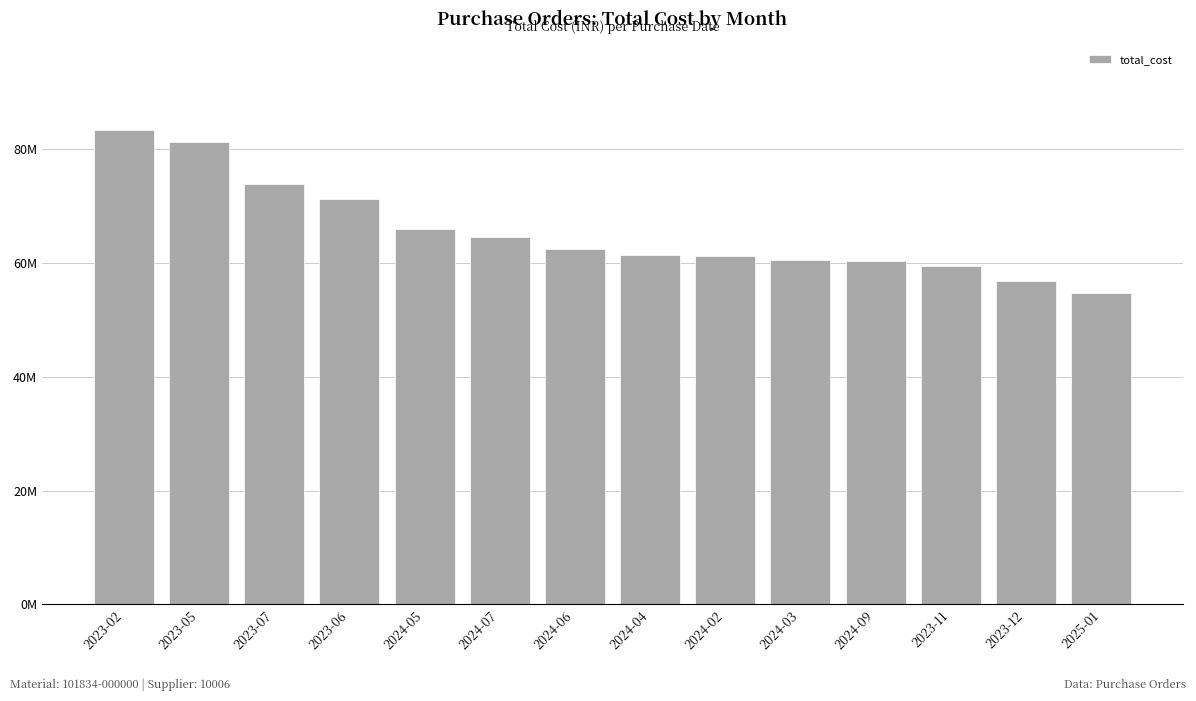

Rank the categories by value from highest to lowest.

2023-02, 2023-05, 2023-07, 2023-06, 2024-05, 2024-07, 2024-06, 2024-04, 2024-02, 2024-03, 2024-09, 2023-11, 2023-12, 2025-01